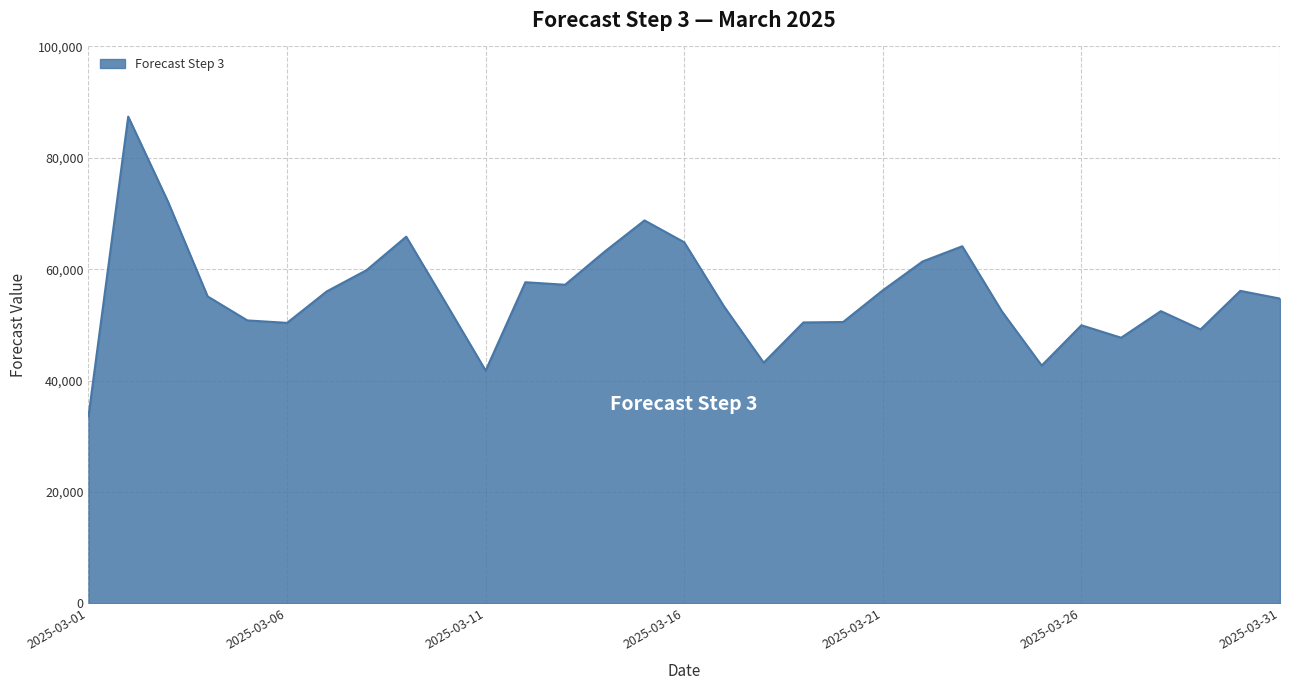

What is the greatest value displayed?

87403.0